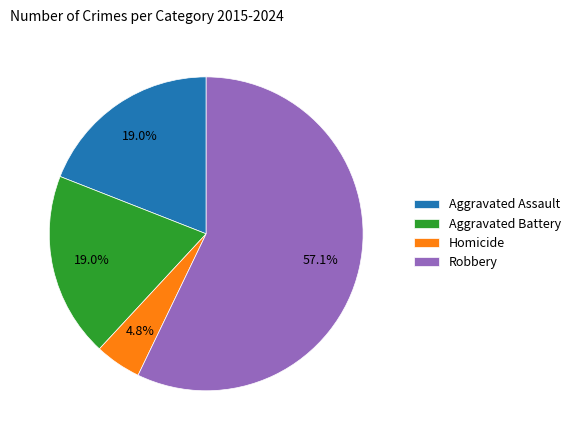

What is the ratio of the value at Aggravated Assault to the value at Robbery?

0.3